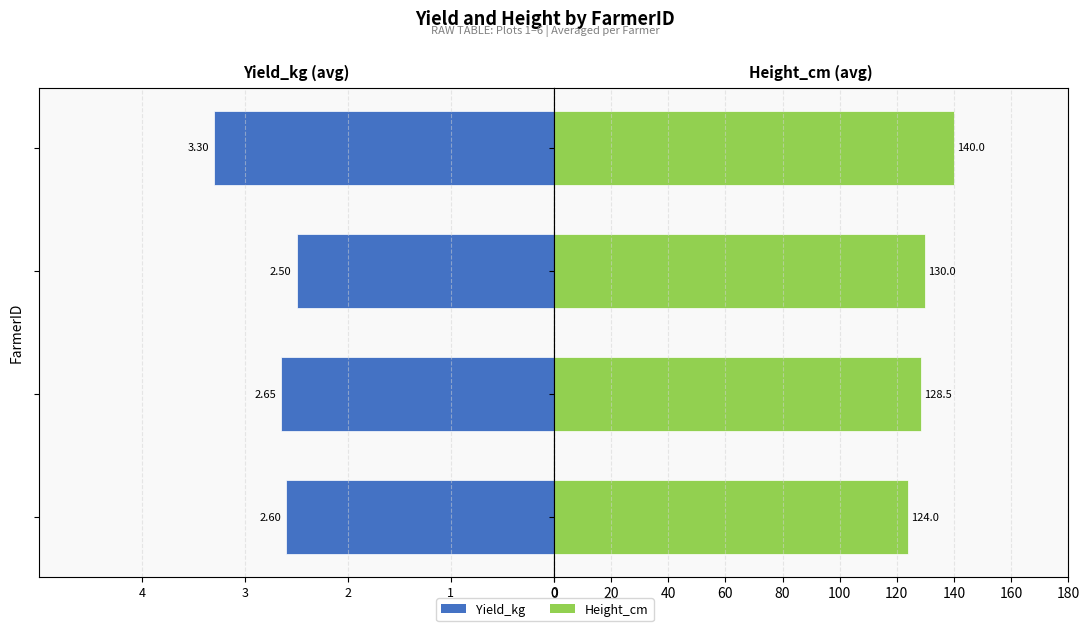

At which label does Height_cm reach its minimum?

4